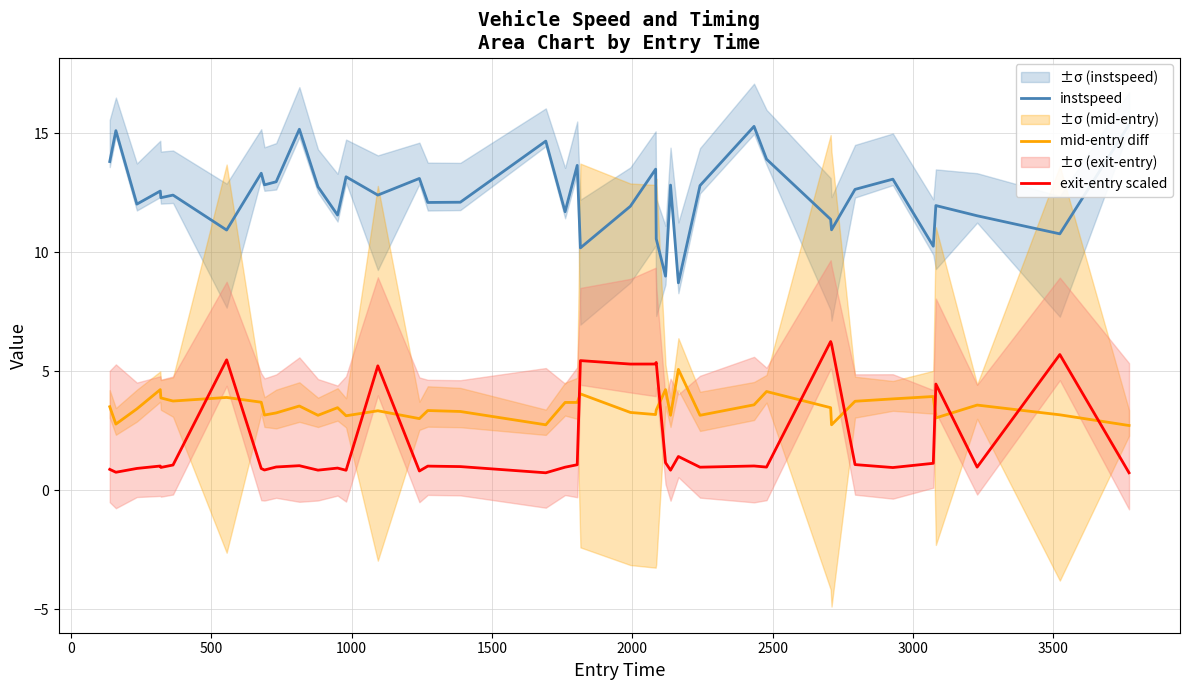

Which series ends up on top after the final intersection of mid-entry diff and exit-entry scaled?

mid-entry diff